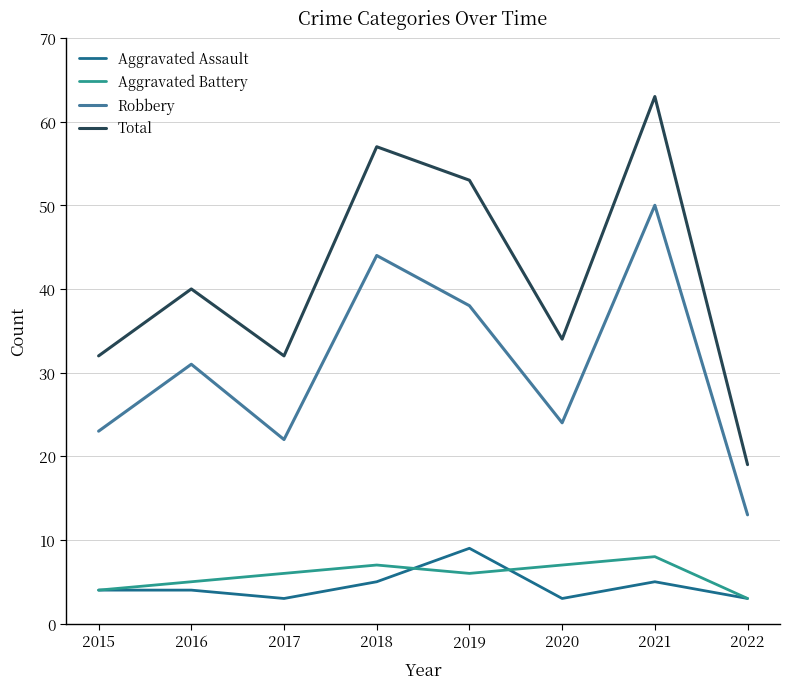

What is the difference between the second highest and minimum values in the Aggravated Assault series?

2